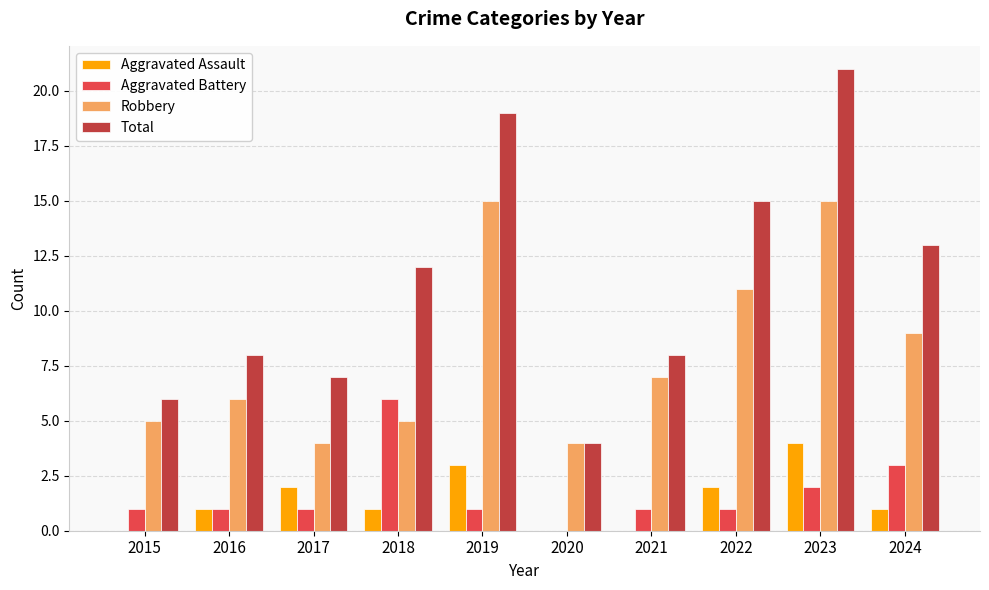

At which category is the sum across all series the highest?

2023